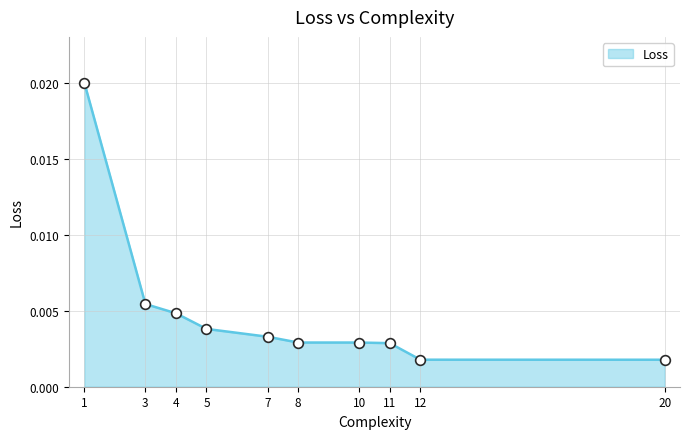

True or false: there are more than 2 points higher than both neighbors.

False